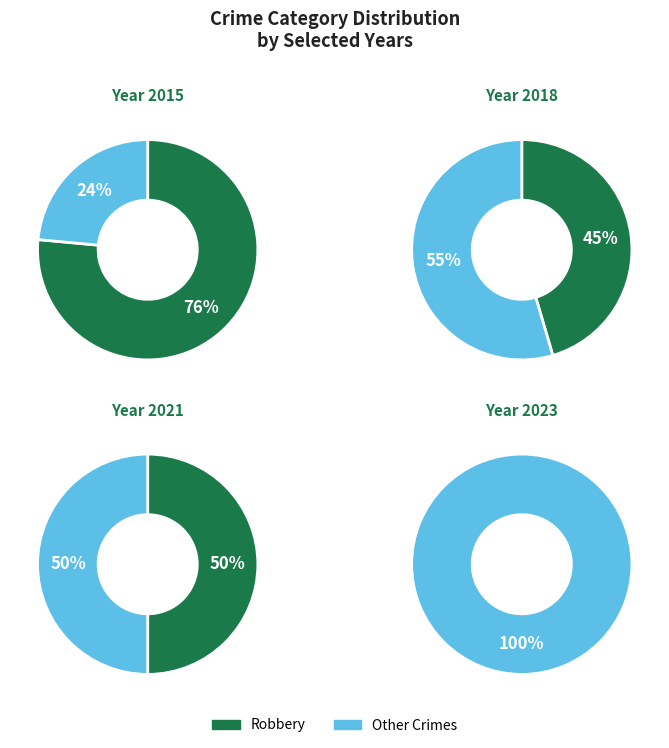

Does 2021 account for over 50% of the chart?

No